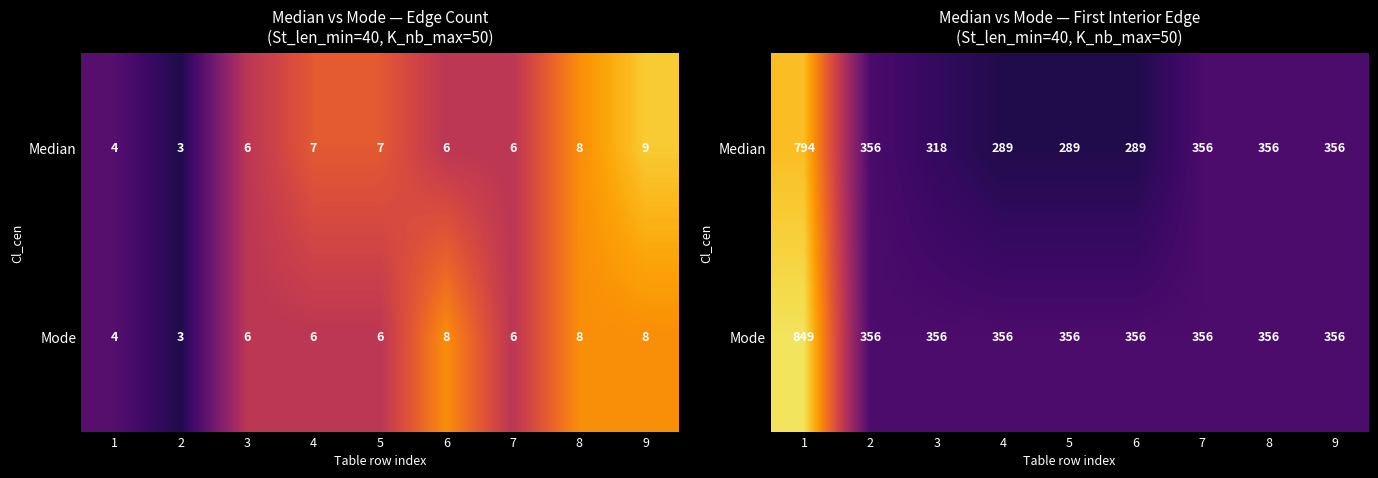

Count the number of data series in this chart.

2